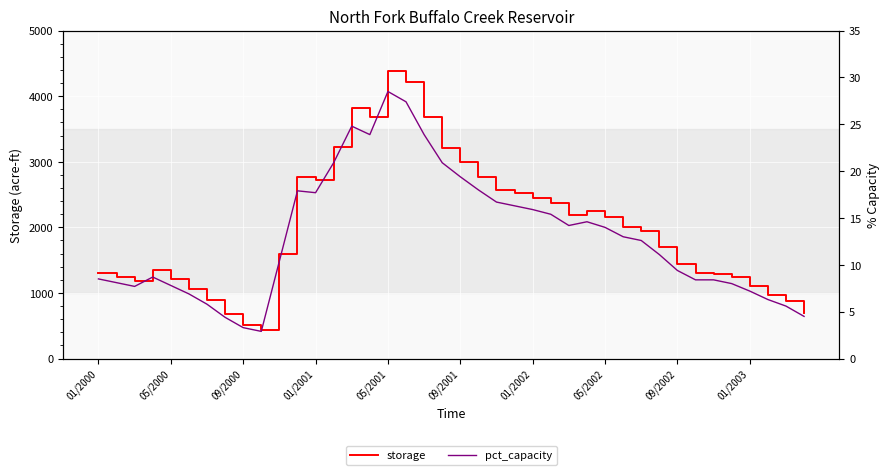

What is the difference between the maximum and minimum values in the pct_capacity series?

25.6